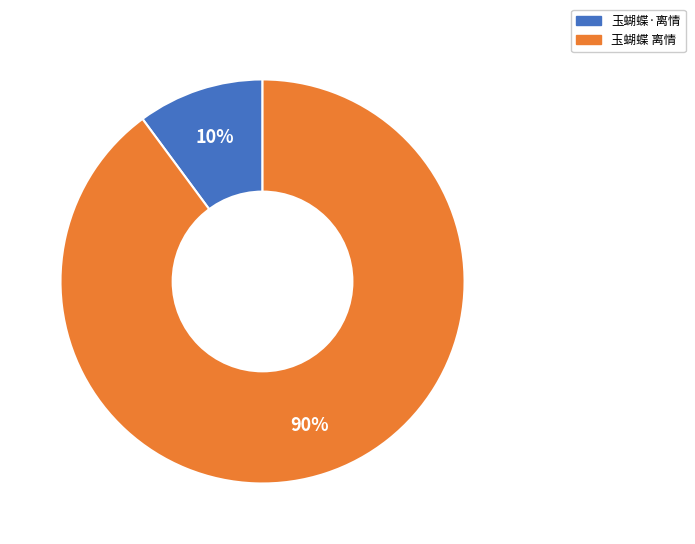

Between 玉蝴蝶 离情 and 玉蝴蝶·离情, which is larger?

玉蝴蝶 离情